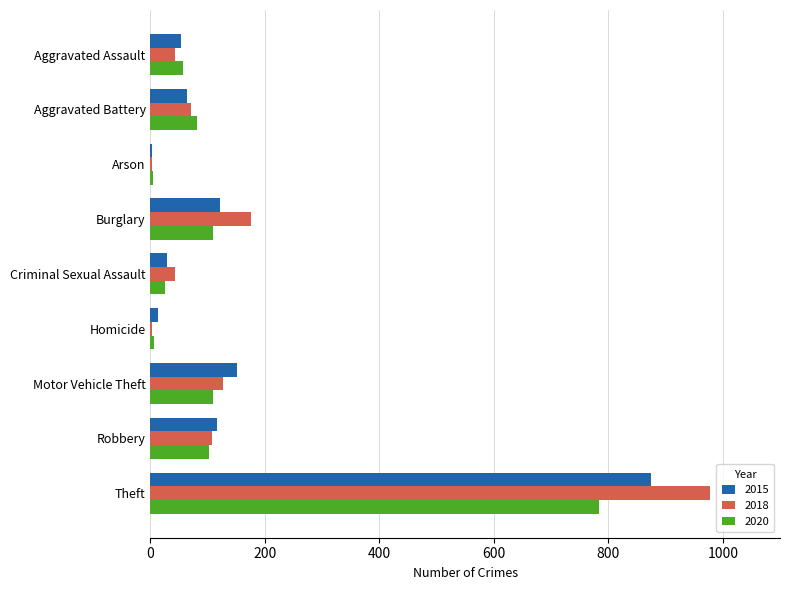

Which series has the widest spread of values?

2018